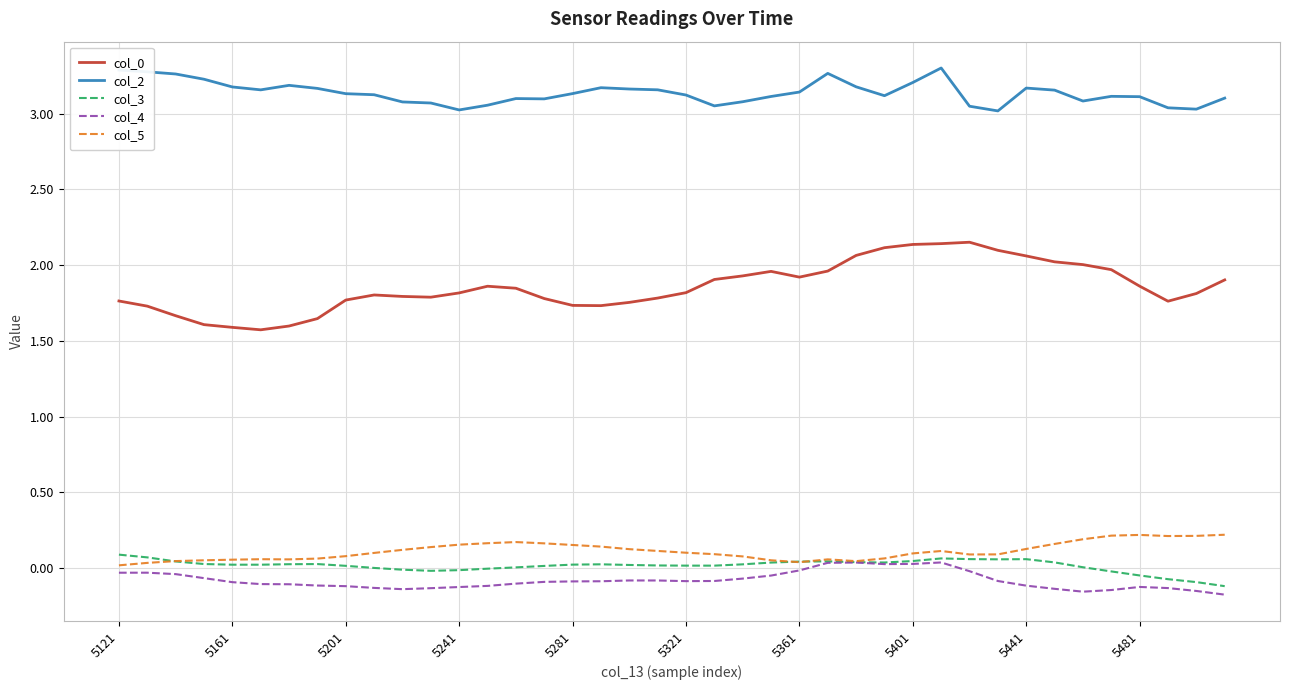

True or false: col_3 and col_0 cross at least once.

False